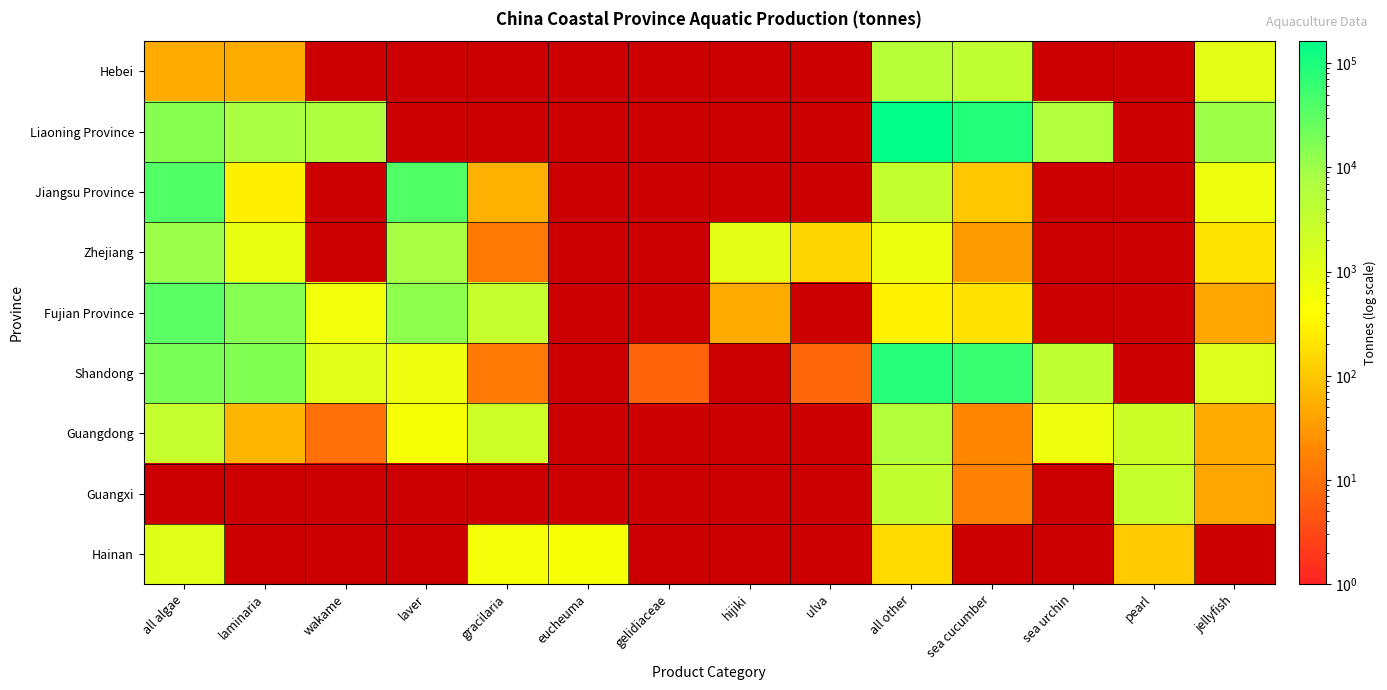

What is the maximum value shown in the chart?

162552.0